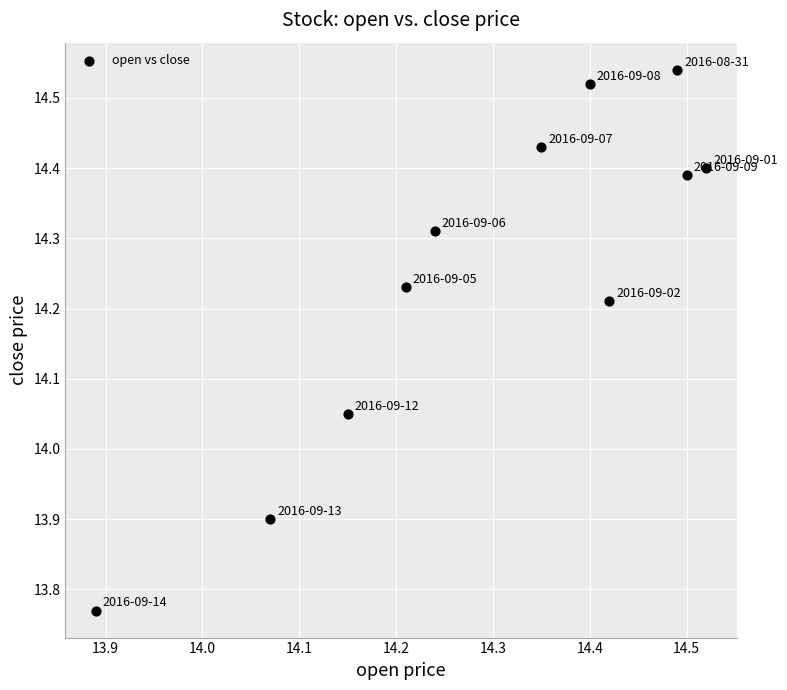

What is the range of X values (max minus min)?

0.6